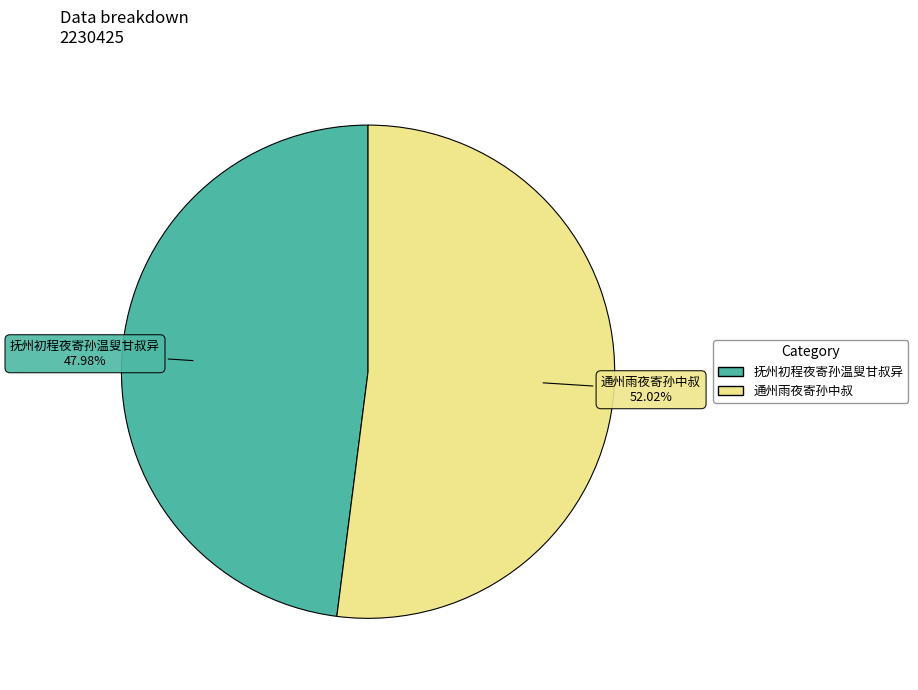

Does any single category account for the majority?

Yes